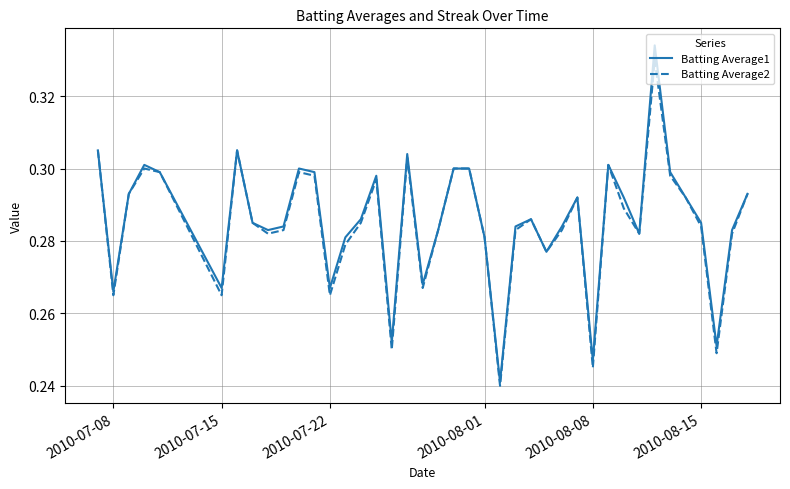

At how many categories does at least one series exceed 0?

40